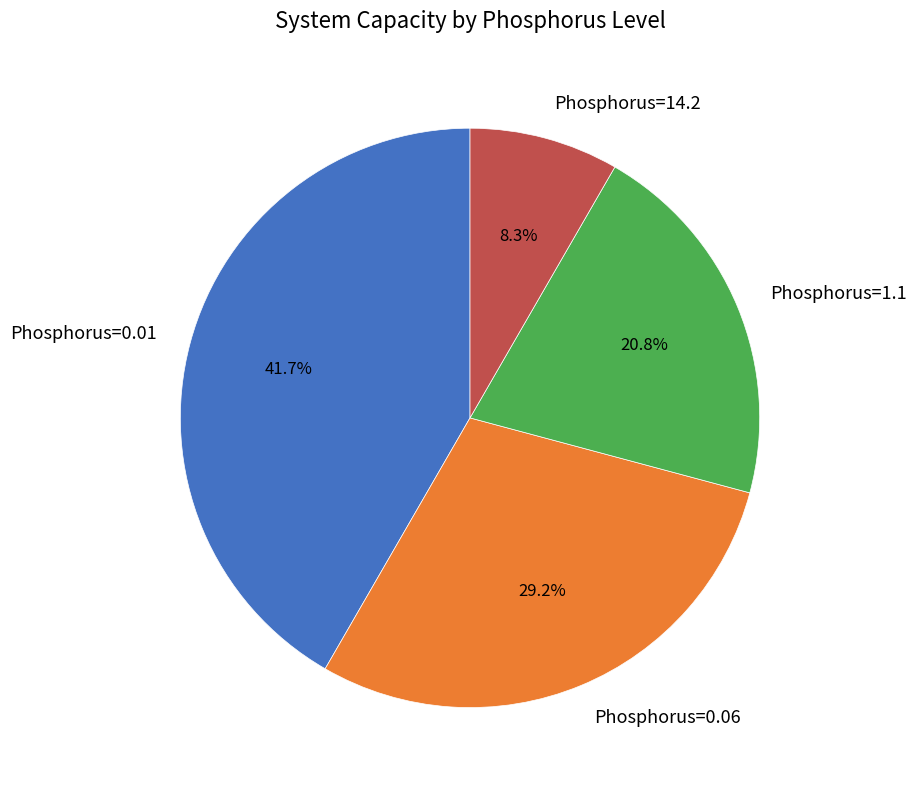

What portion of the pie excludes Phosphorus=0.06?

70.8%